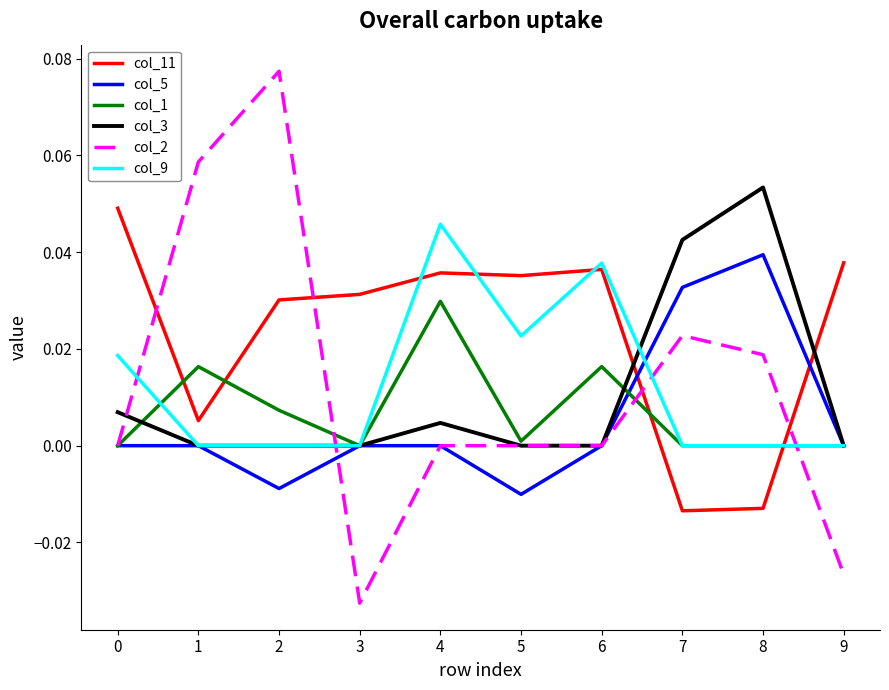

Does the chart display data point markers on the line(s)?

No